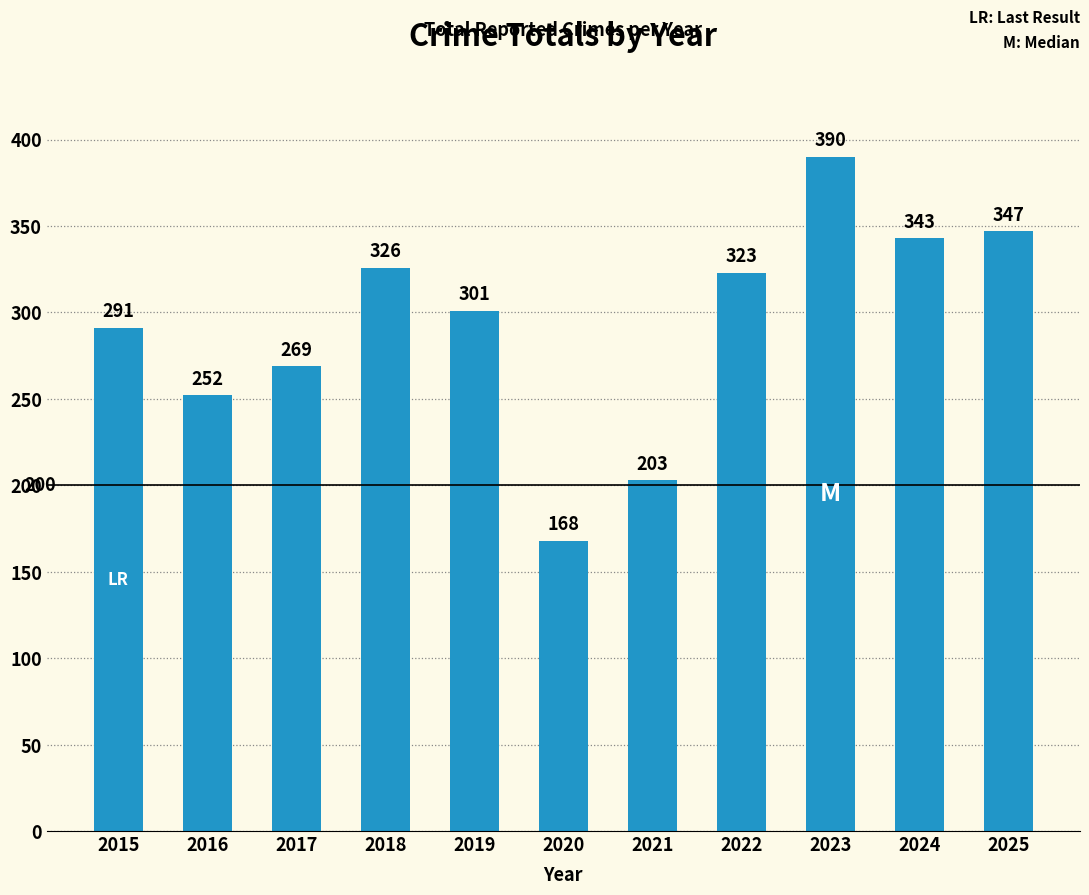

What is the change in value from 2018 to 2021?

-123